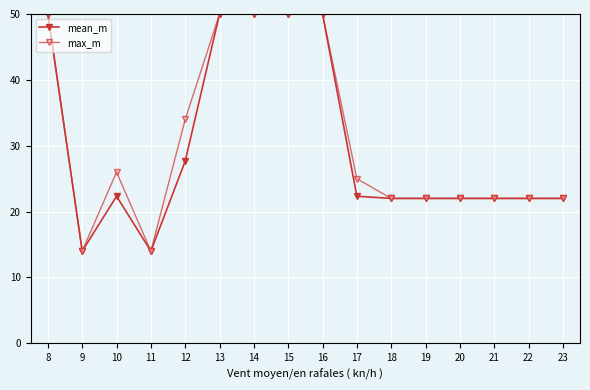

In mean_m, how many points are higher than both neighbors (excluding endpoints)?

1